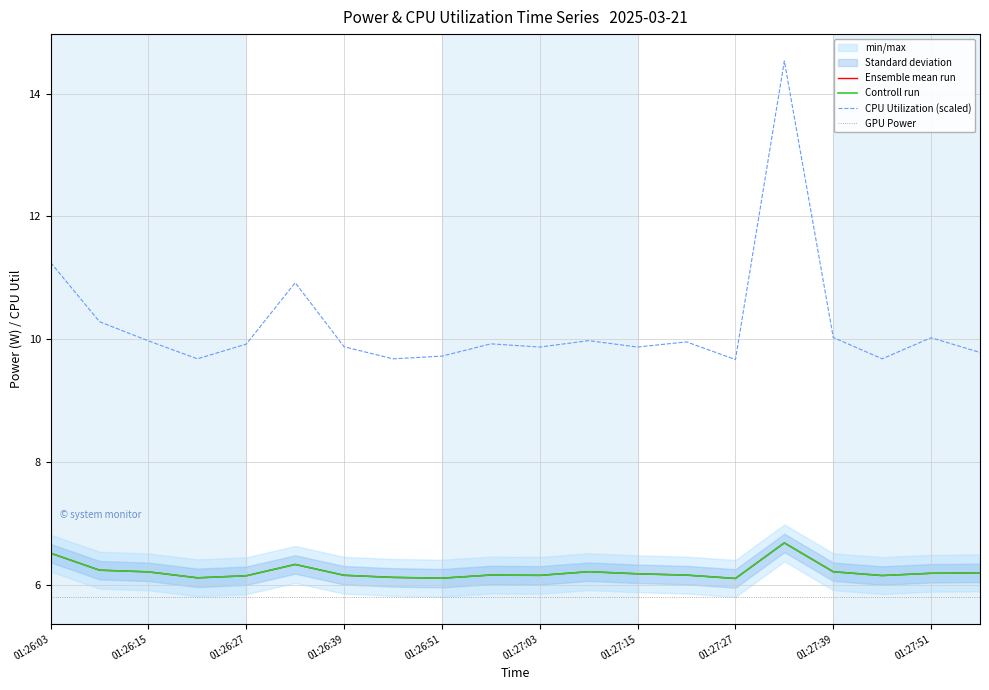

What is the approximate value of CPU Utilization (scaled) at 01:27:03?

9.9